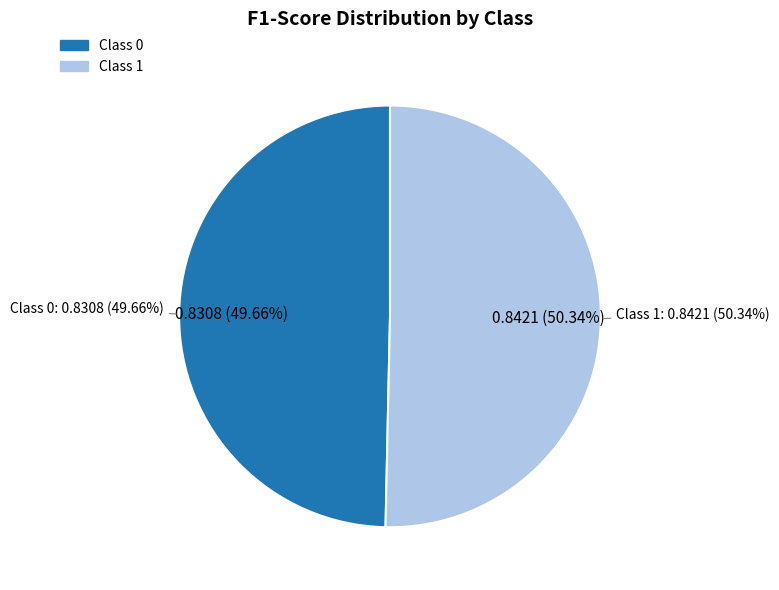

How many slices are in this pie chart?

2